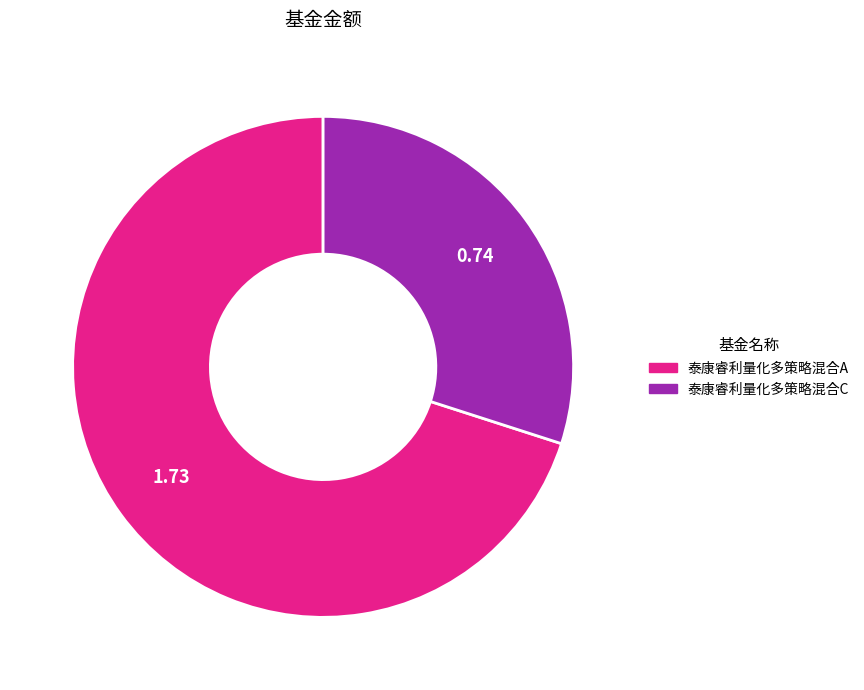

Rank the categories by value from lowest to highest.

泰康睿利量化多策略混合C, 泰康睿利量化多策略混合A